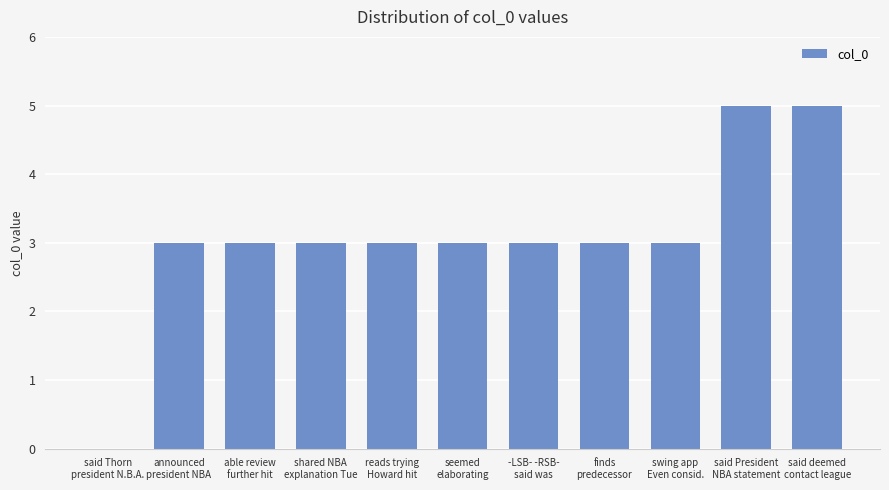

What is the greatest value displayed?

5